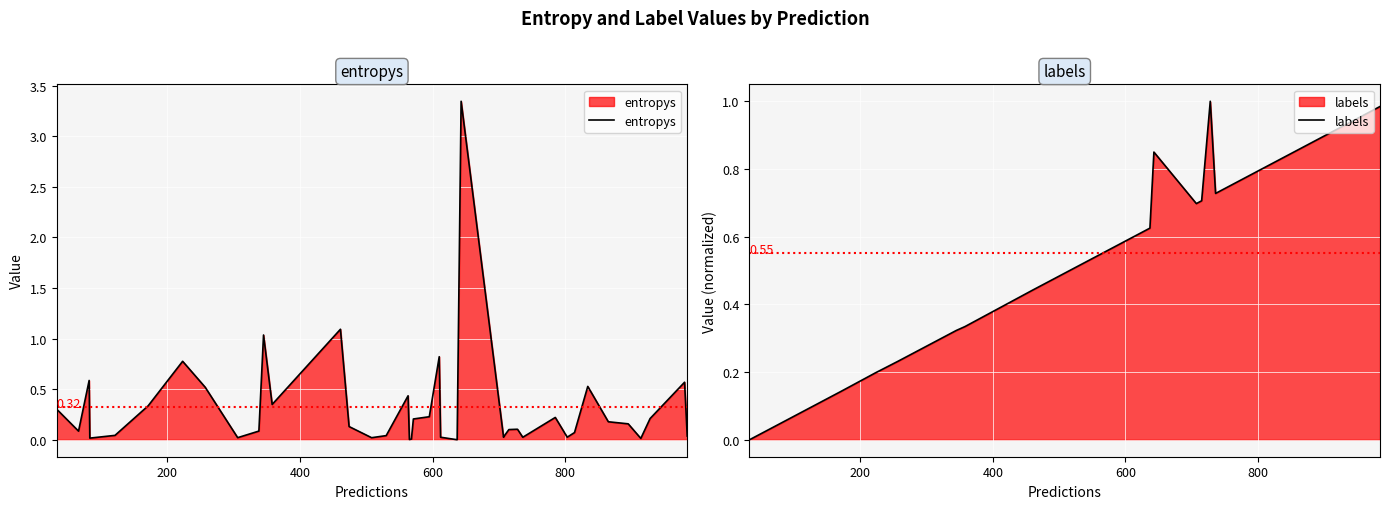

How many lines are shown in the chart?

2